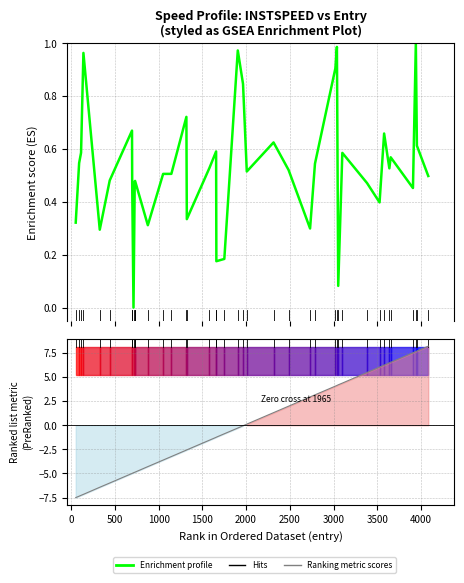

Reading left to right, list all the values displayed in this chart.

Enrichment profile: 0.3	0.5	0.6	1.0	0.3	0.5	0.7	0.5	0.0	0.5	0.5	0.3	0.5	0.5	0.7	0.3	0.5	0.6	0.2	0.2	1.0	0.8	0.5	0.6	0.5	0.3	0.5	0.9	1.0	0.1	0.6	0.5	0.4	0.7	0.5	0.6	0.5	1.0	0.6	0.5
Ranking metric scores: -7.5	-7.4	-7.3	-7.2	-6.4	-6.0	-5.0	-5.0	-4.9	-4.9	-4.9	-4.3	-3.6	-3.2	-2.6	-2.6	-1.6	-1.3	-1.2	-0.9	-0.3	-0.1	0.1	1.3	2.0	2.9	3.1	4.1	4.1	4.2	4.4	5.5	6.0	6.2	6.5	6.5	7.5	7.6	7.7	8.2